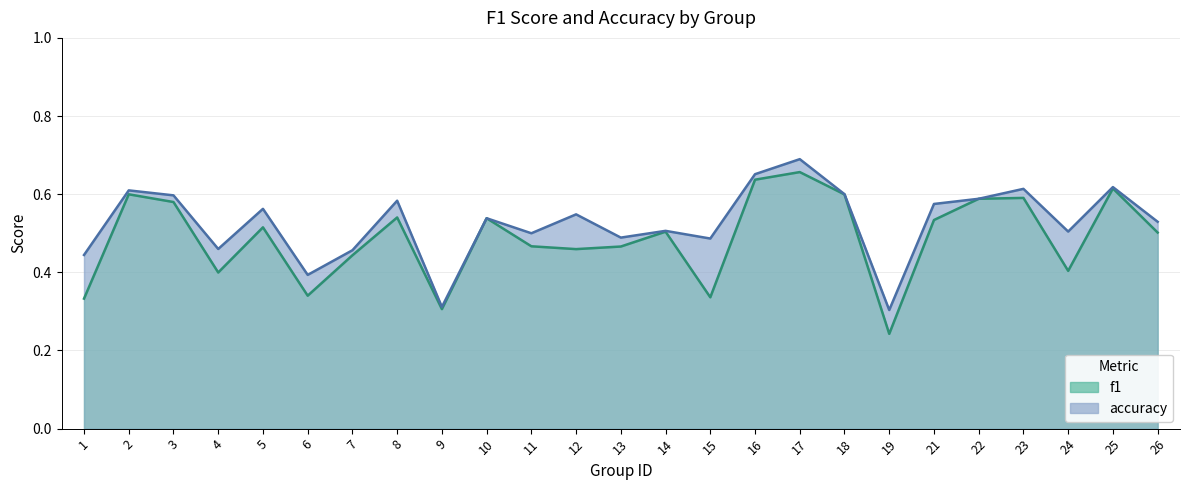

Which category has the highest value across all series?

17